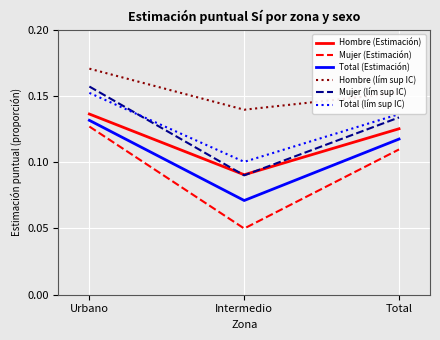

At Urbano, list the series in order from smallest to largest.

Mujer (Estimación), Total (Estimación), Hombre (Estimación), Total (lím sup IC), Mujer (lím sup IC), Hombre (lím sup IC)